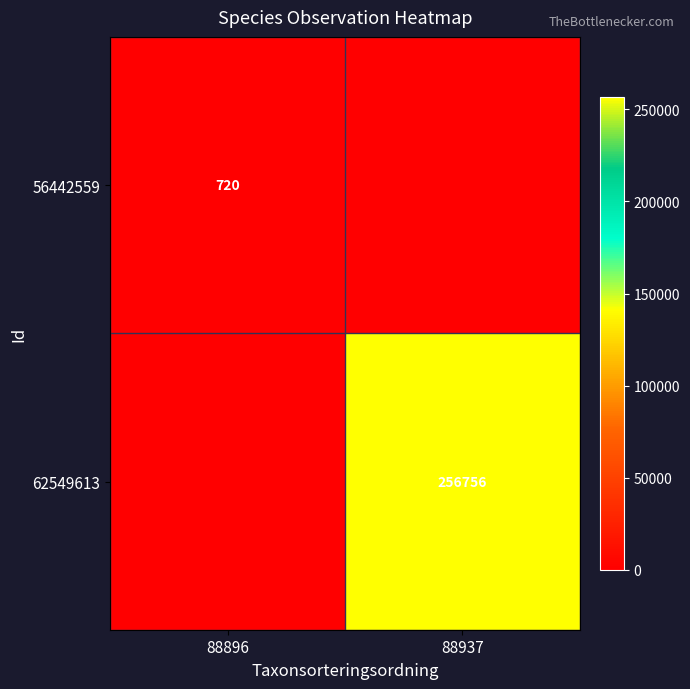

The 56442559 series shows 720 at 88896. True or false?

True